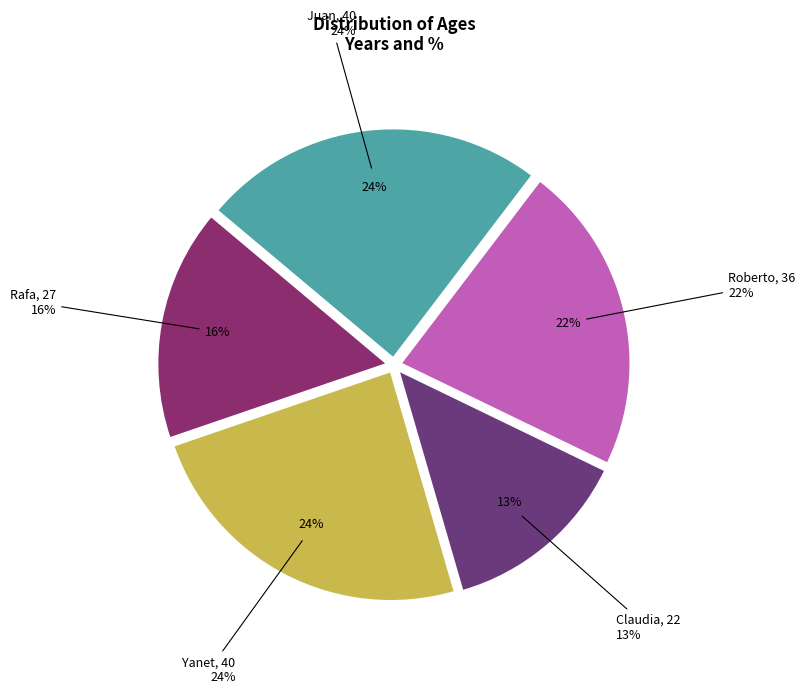

Is there any slice that represents more than half of the pie?

No